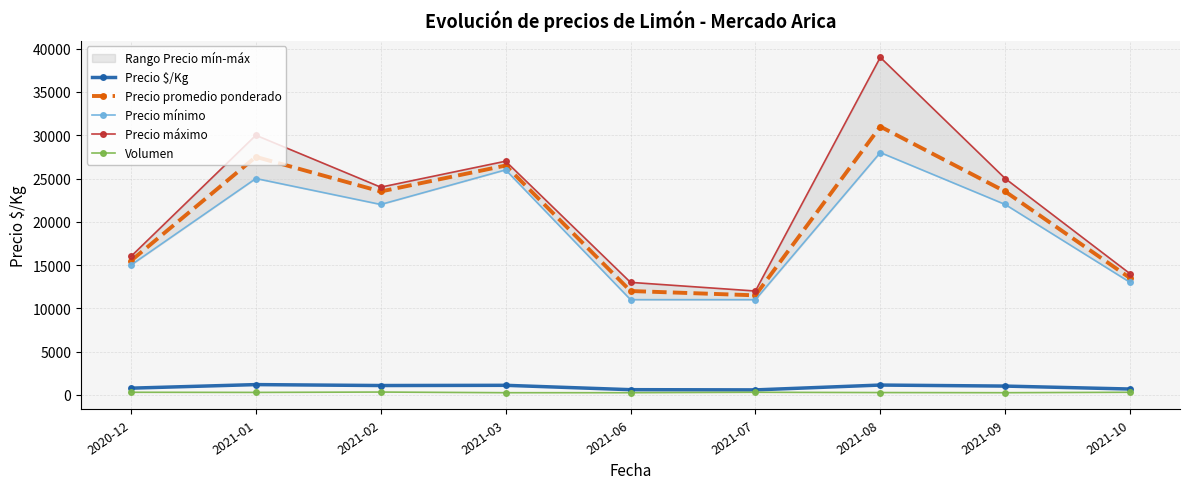

What is the difference between the maximum and minimum values in the Volumen series?

75